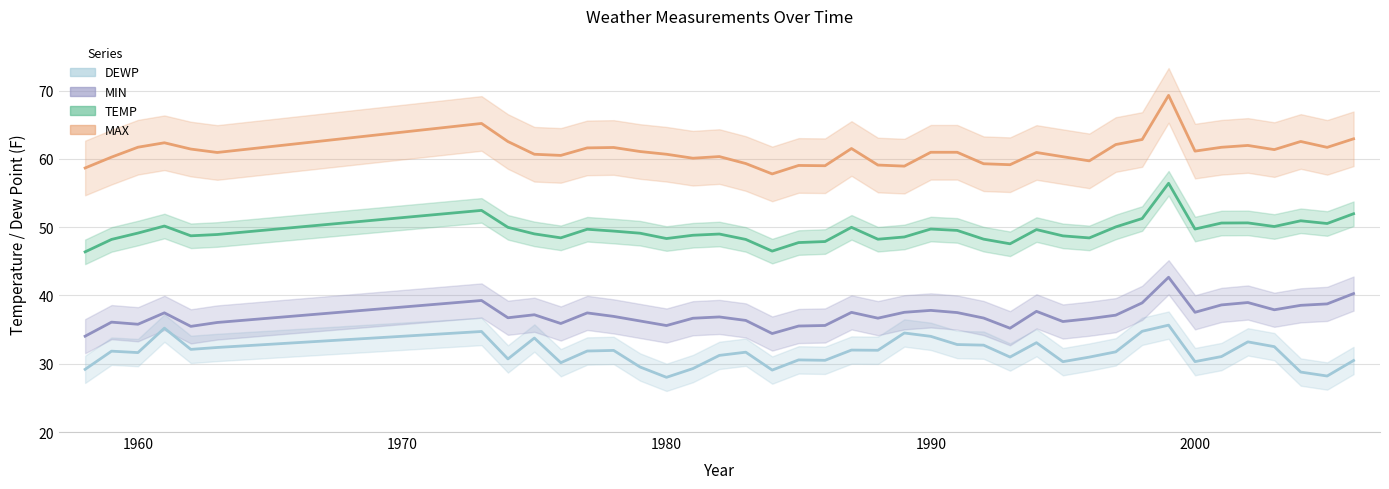

What is the smallest value displayed?

28.0